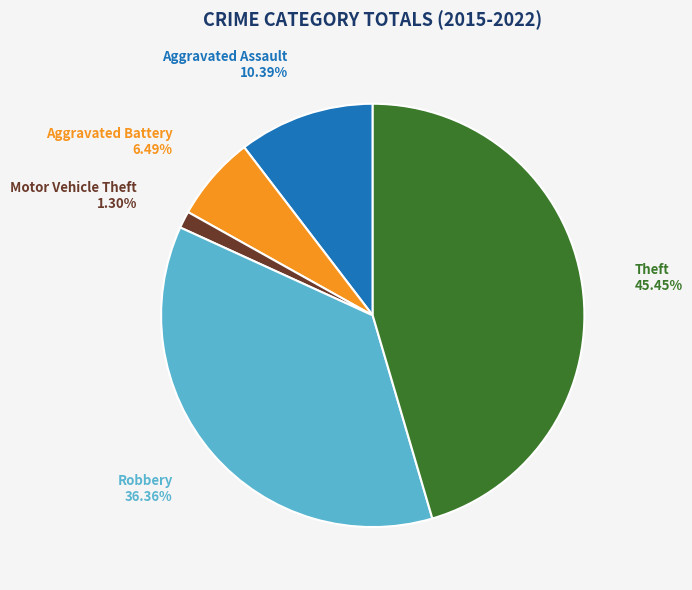

Does Aggravated Battery represent more than half of the total?

No